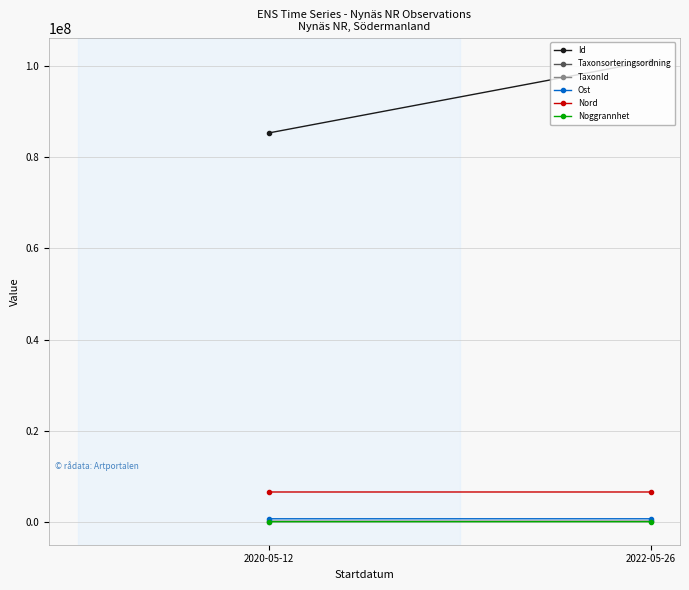

What are all the series names shown in the legend?

Id, Taxonsorteringsordning, TaxonId, Ost, Nord, Noggrannhet